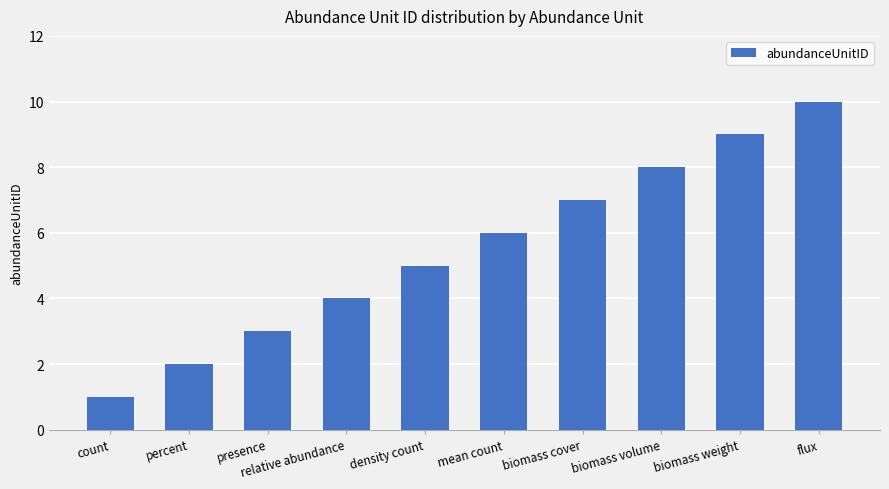

How many series are shown in this chart?

1